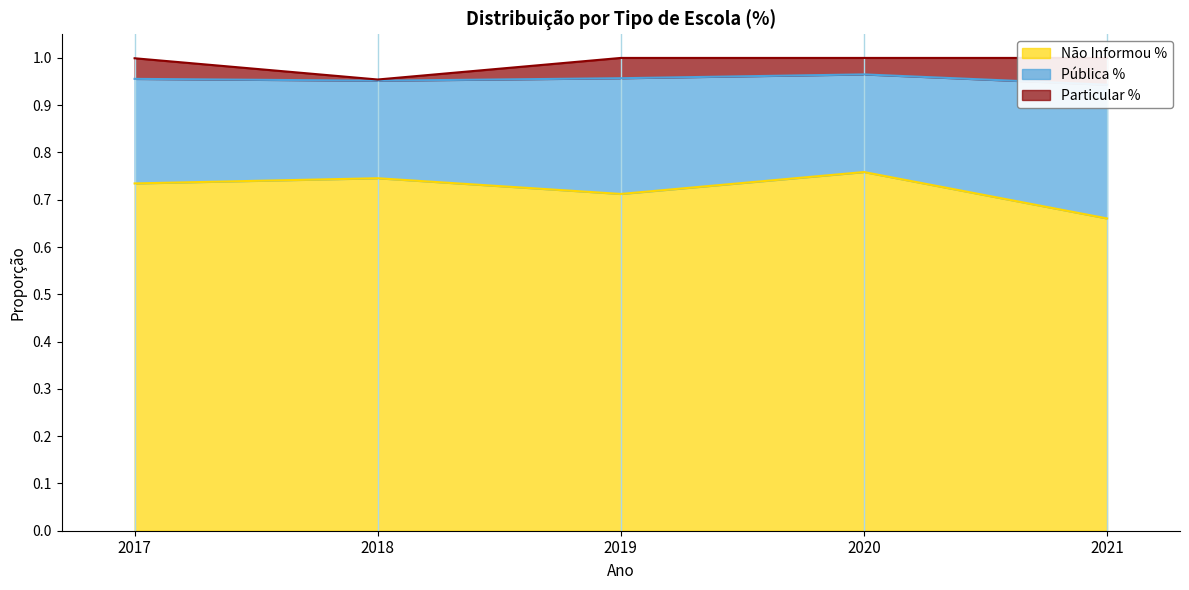

Reading left to right, list all the values displayed in this chart.

Não Informou %: 0.7	0.7	0.7	0.8	0.7
Pública %: 0.2	0.2	0.2	0.2	0.3
Particular %: 0.0	0.0	0.0	0.0	0.1